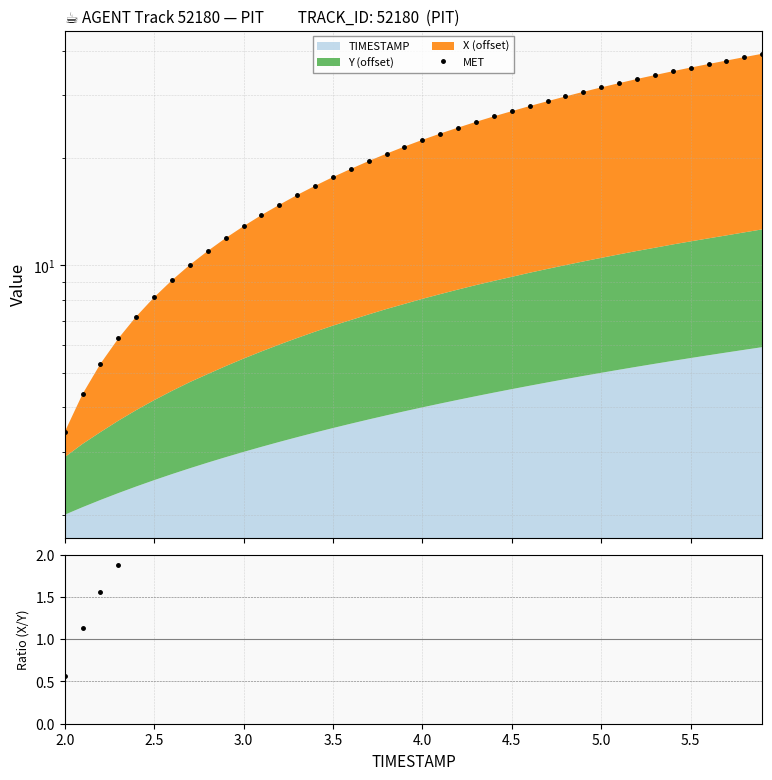

How many values in the Ratio (X offset / Y offset) series exceed 3?

29